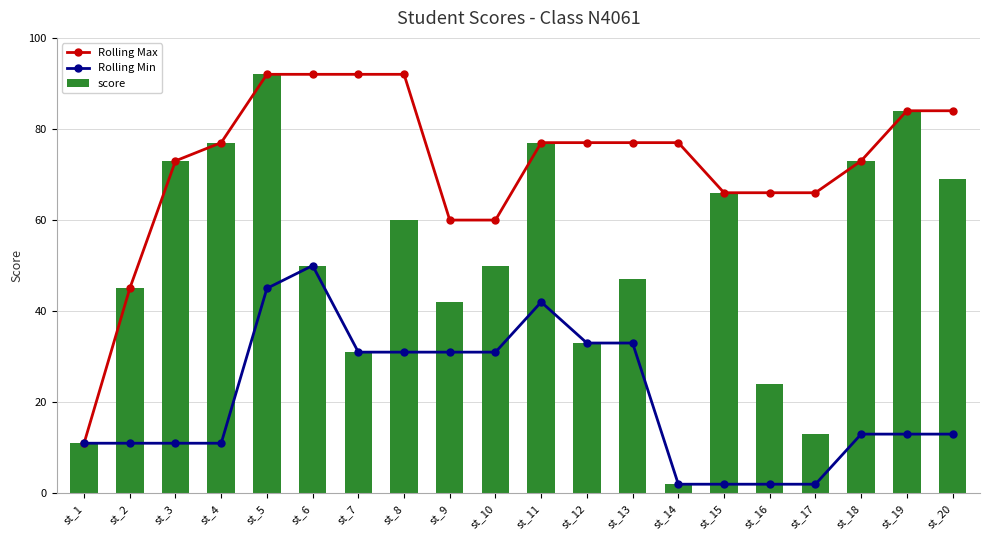

Reading right to left, transcribe all the data shown in this chart.

Rolling Max: 84	84	73	66	66	66	77	77	77	77	60	60	92	92	92	92	77	73	45	11
Rolling Min: 13	13	13	2	2	2	2	33	33	42	31	31	31	31	50	45	11	11	11	11
score: 69	84	73	13	24	66	2	47	33	77	50	42	60	31	50	92	77	73	45	11